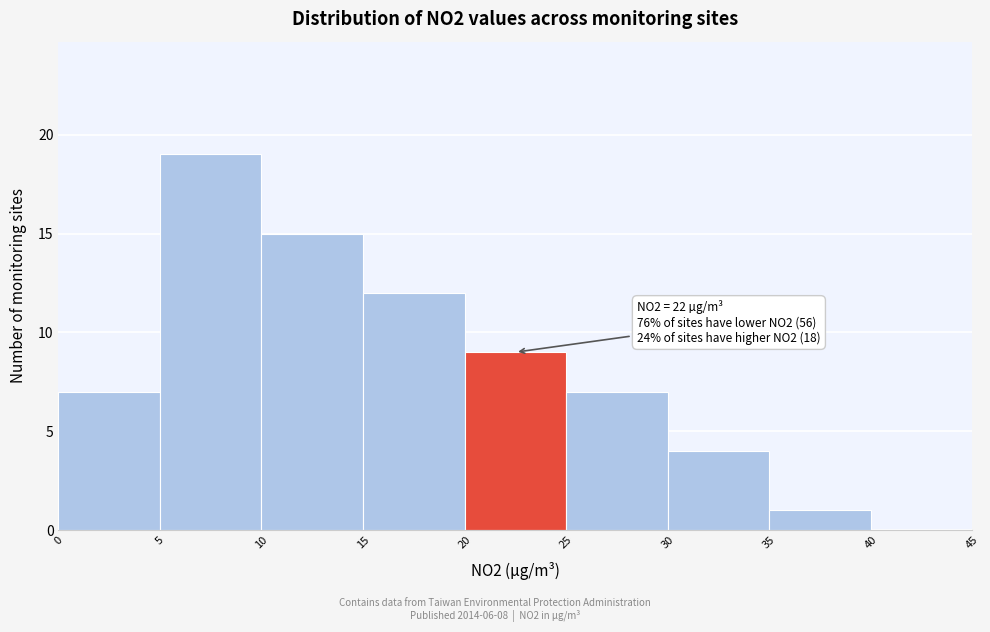

Over which range of the x-axis is the bar tallest?

5 to 10